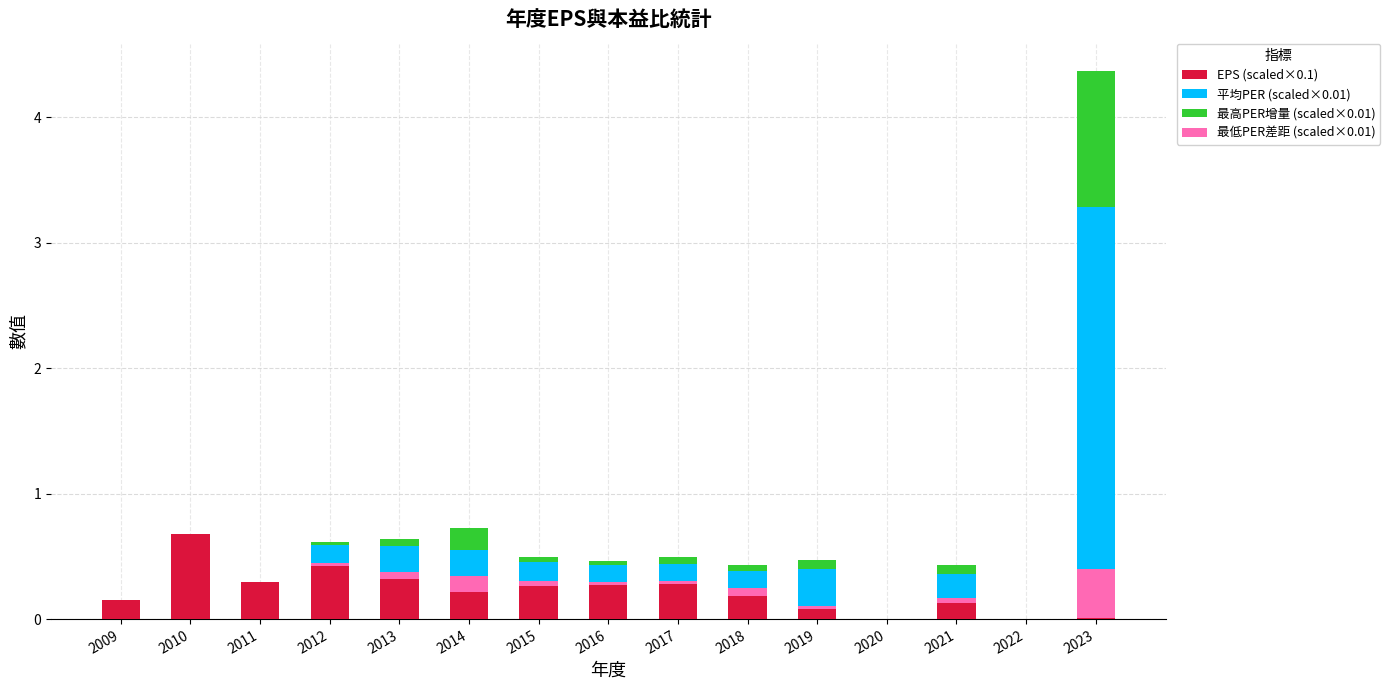

How many values in EPS (scaled×0.1) are above zero?

13